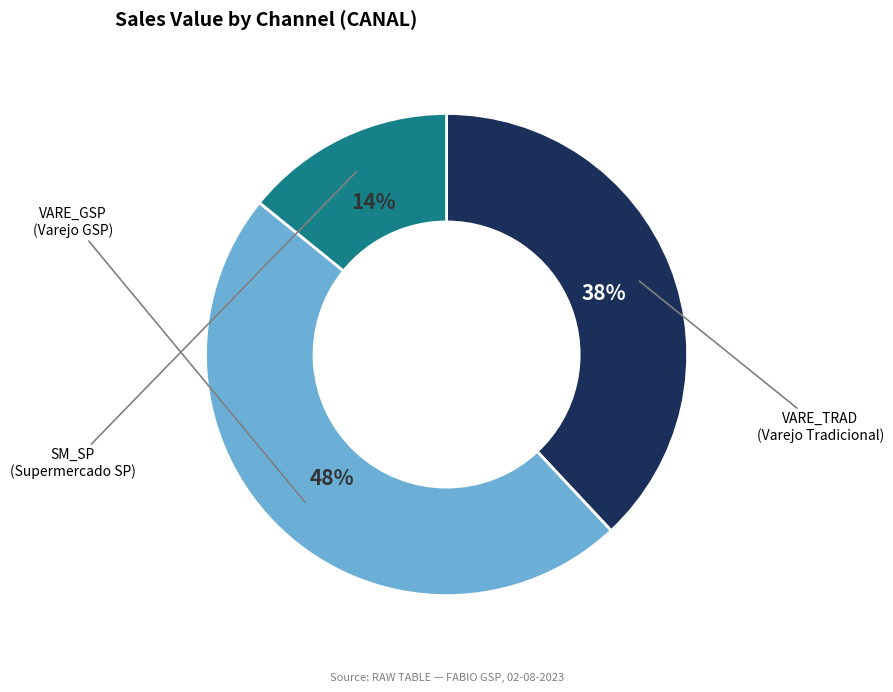

To the nearest percent, what is the difference between the largest and smallest slice percentages?

34%